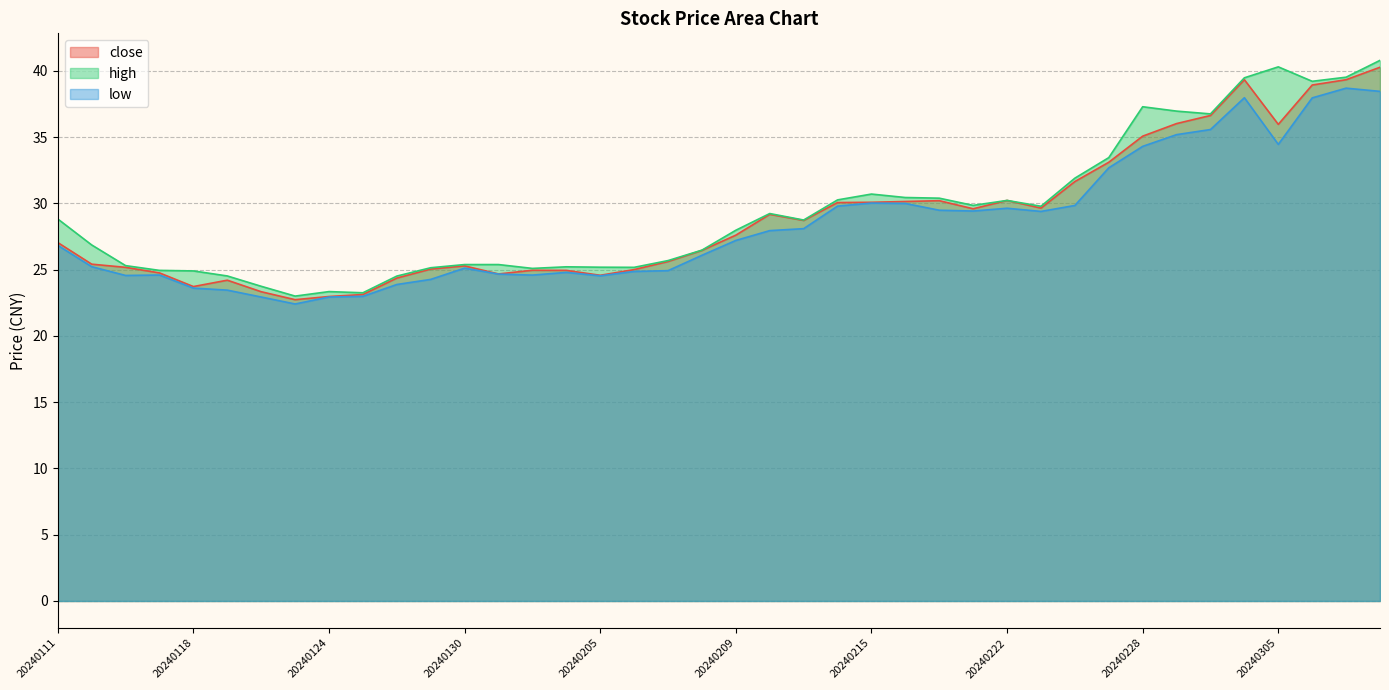

Reading left to right, list all the values displayed in this chart.

close: 27.1	25.4	25.2	24.8	23.7	24.2	23.3	22.7	23.0	23.1	24.4	25.1	25.3	24.7	25.0	24.9	24.6	25.0	25.6	26.5	27.6	29.2	28.7	30.1	30.1	30.1	30.2	29.6	30.2	29.6	31.7	33.1	35.1	36.0	36.6	39.3	36.0	38.9	39.3	40.3
high: 28.8	26.9	25.3	24.9	24.9	24.5	23.8	23.0	23.4	23.3	24.5	25.1	25.4	25.4	25.1	25.2	25.2	25.2	25.7	26.5	28.0	29.2	28.8	30.3	30.7	30.4	30.4	29.9	30.2	29.8	31.9	33.5	37.3	37.0	36.8	39.5	40.3	39.2	39.5	40.8
low: 26.8	25.2	24.6	24.6	23.6	23.5	22.9	22.4	22.9	23.0	23.9	24.3	25.1	24.7	24.6	24.8	24.5	24.9	24.9	26.1	27.2	28.0	28.1	29.8	30.0	30.0	29.5	29.4	29.6	29.4	29.9	32.7	34.3	35.2	35.6	38.0	34.5	38.0	38.7	38.5